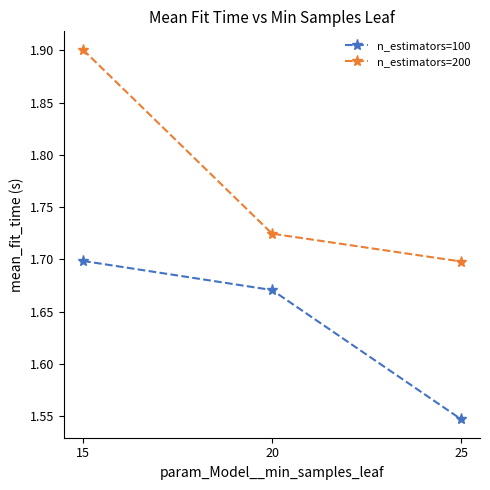

Which series has the largest range (max minus min)?

n_estimators=200